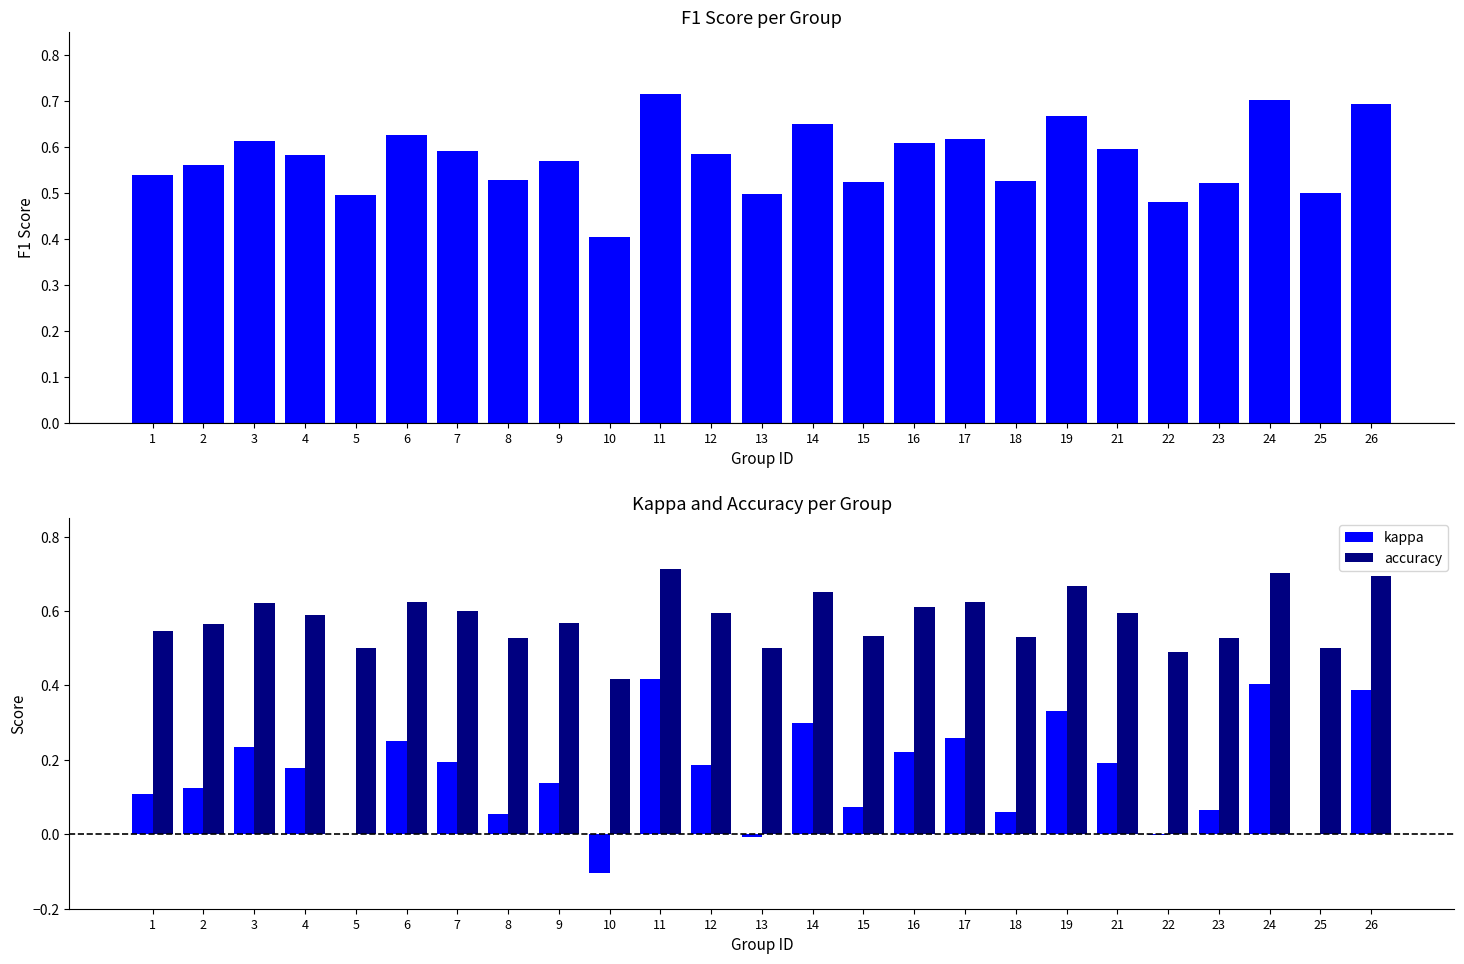

At which label does f1 reach its minimum?

10